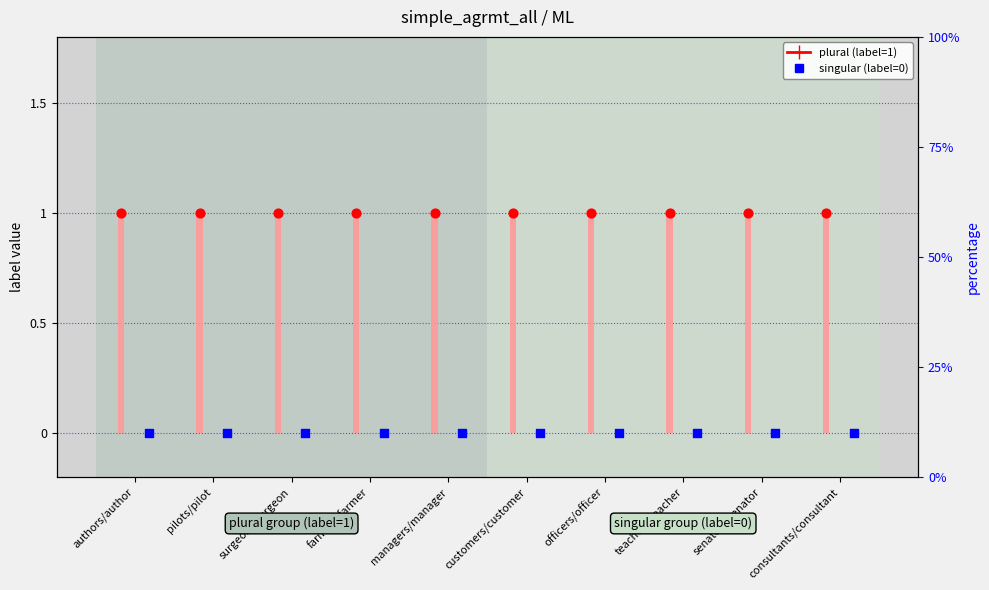

What is the total value across all series at senators/senator?

1